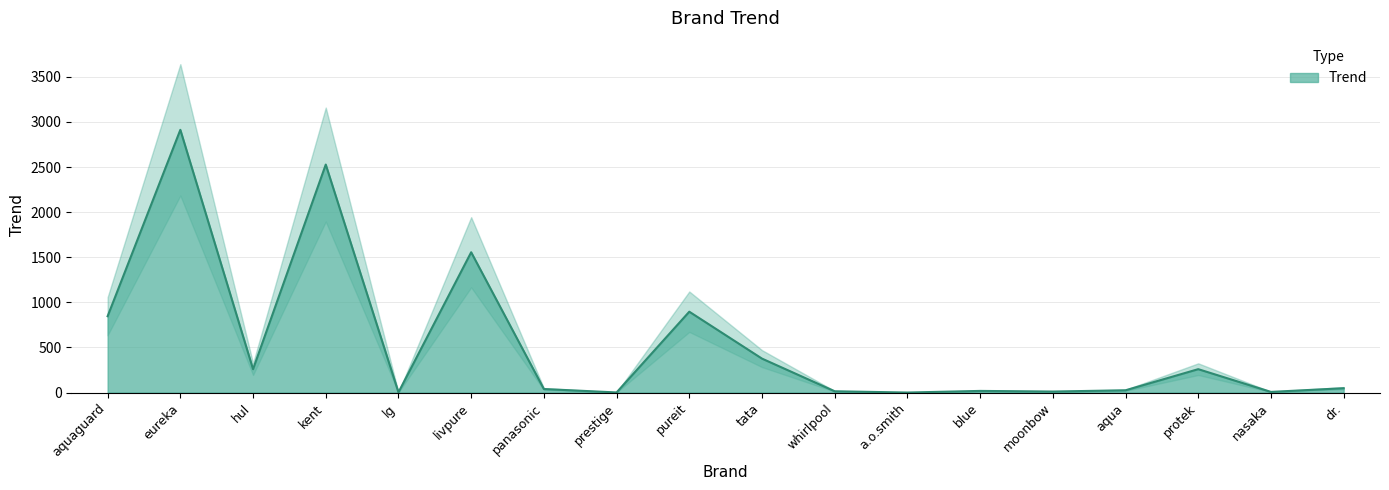

Where is the first local maximum?

eureka